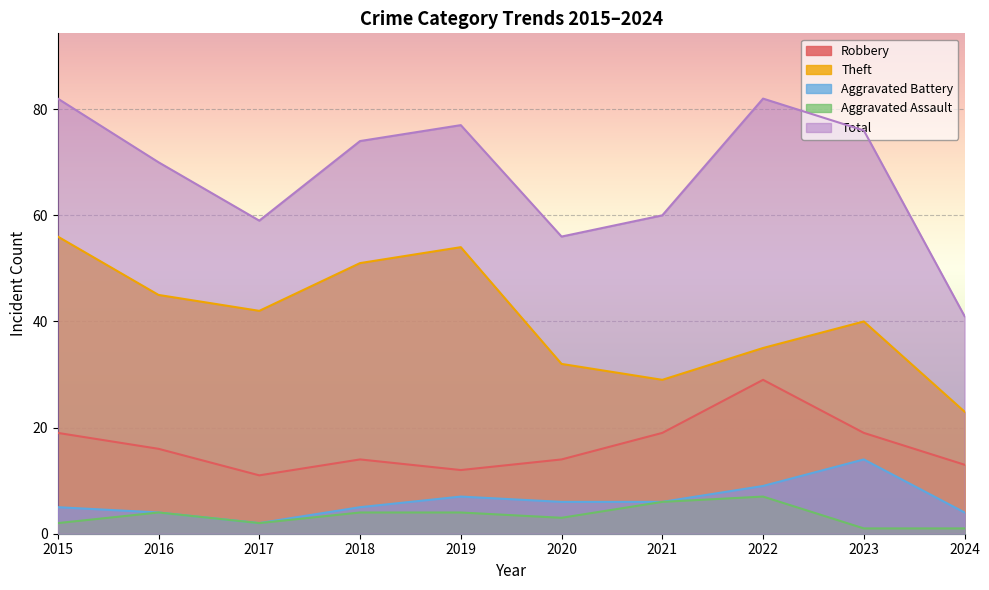

What is the smallest value displayed?

1